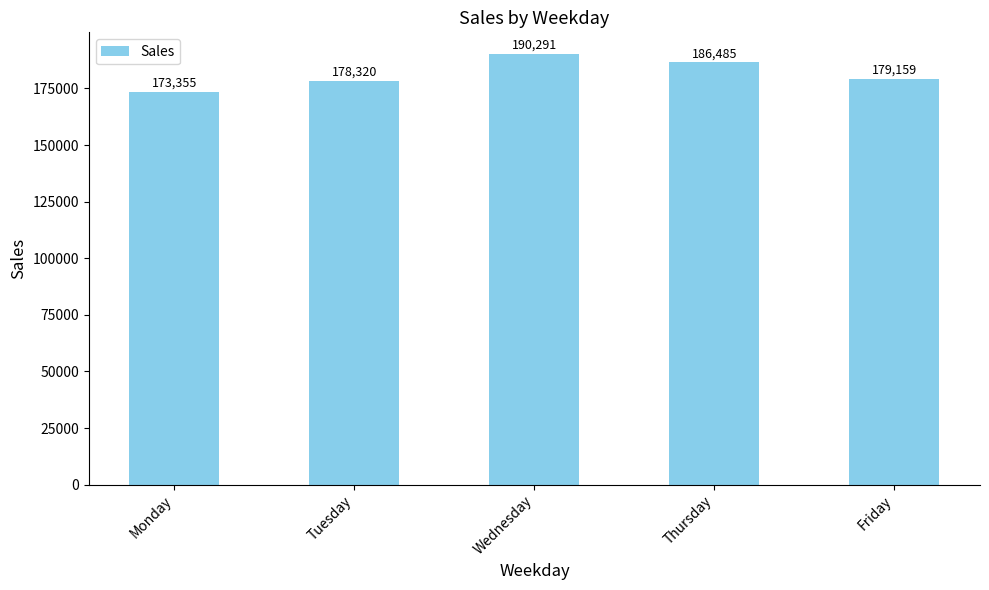

What is the sum of the values at Friday and Tuesday?

357478.8